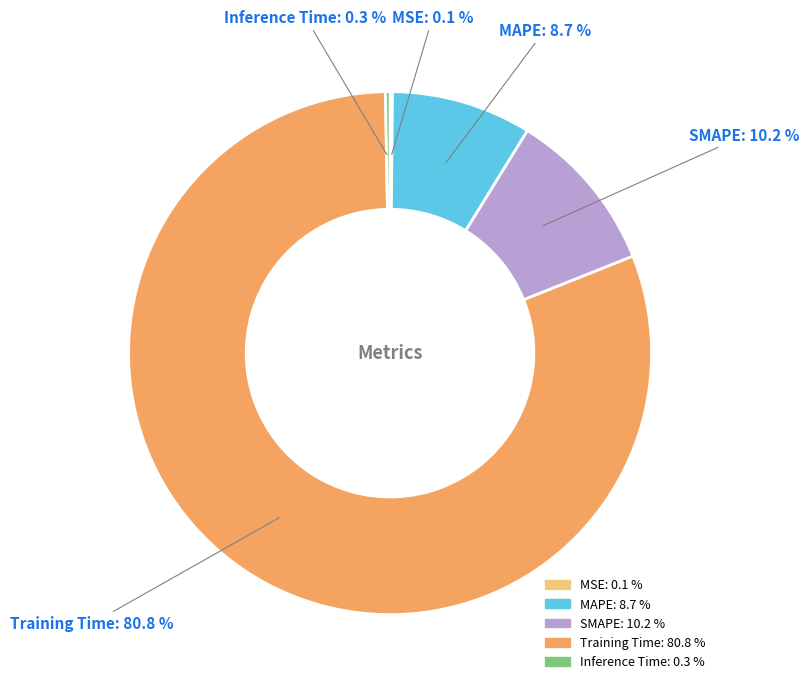

True or false: Training Time accounts for 81% of the total.

True